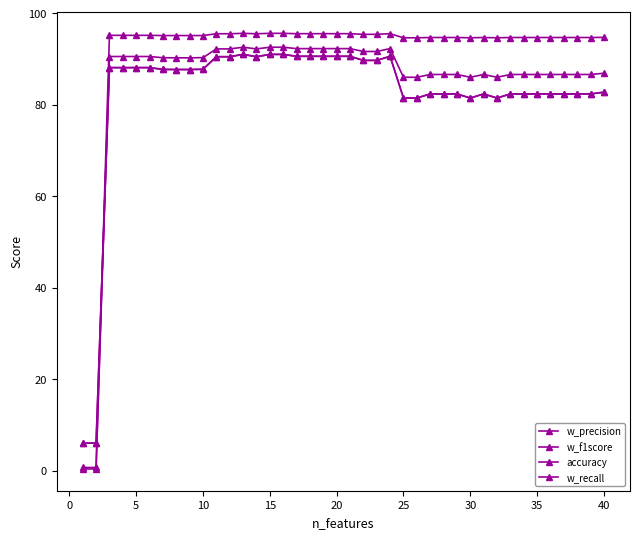

How many data points does each series have?

40